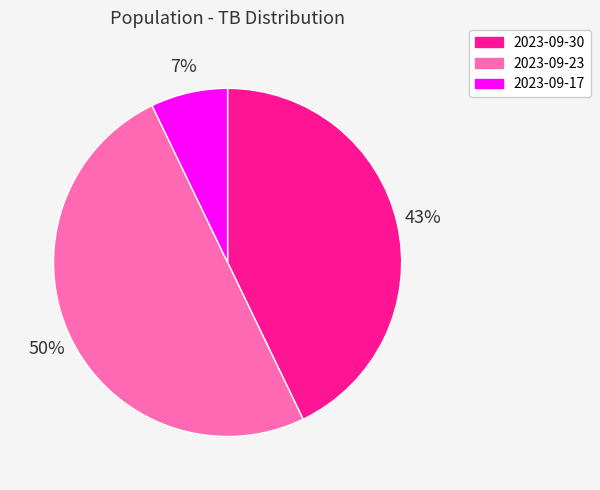

To the nearest percent, what is the difference between the largest and smallest slice percentages?

43%